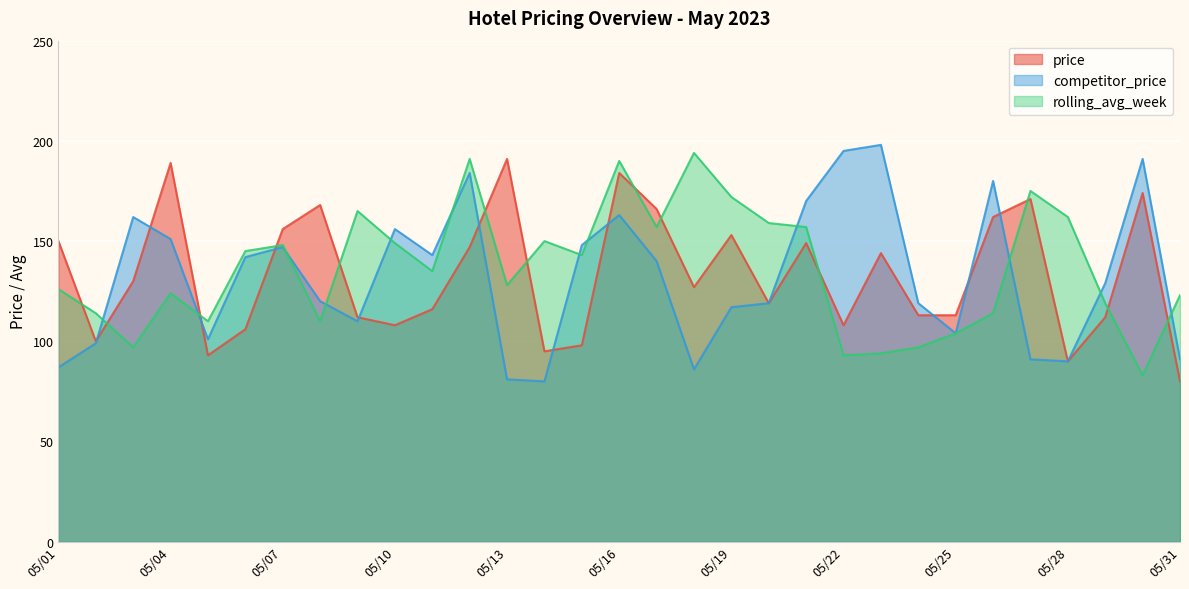

Which series ends up on top after the final intersection of competitor_price and rolling_avg_week?

rolling_avg_week